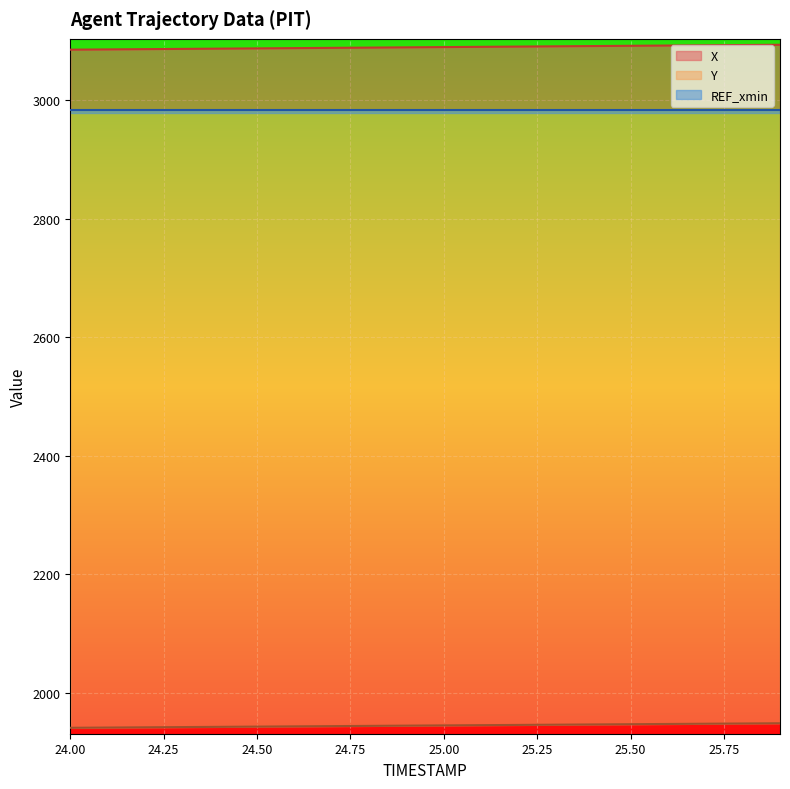

At which category does the chart reach its minimum across all series?

24.0